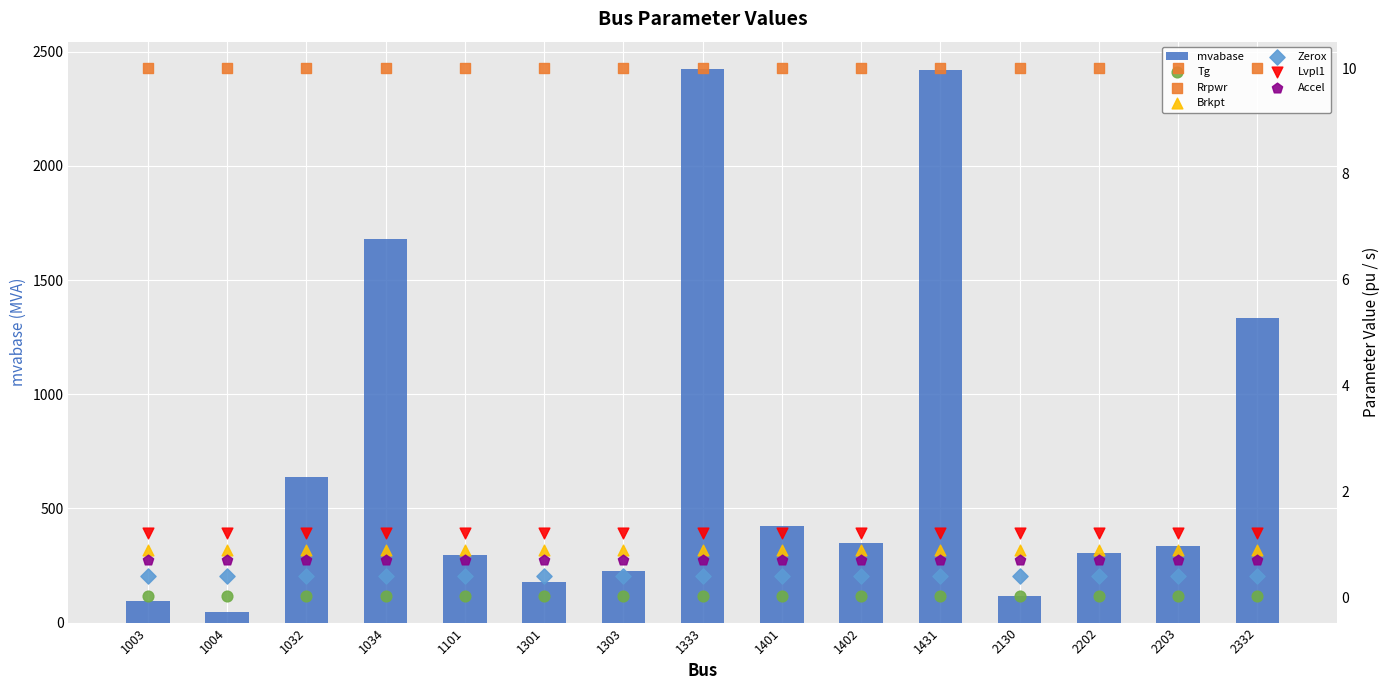

Which has a higher value, 1301 or 2332?

2332